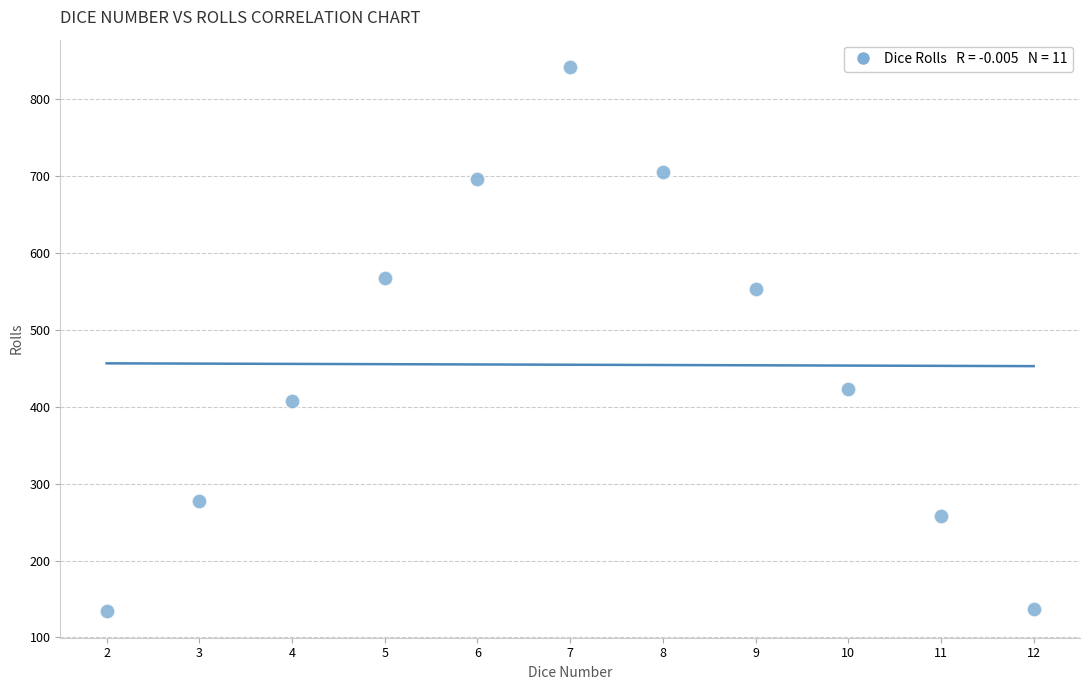

What is the range of X values (max minus min)?

10